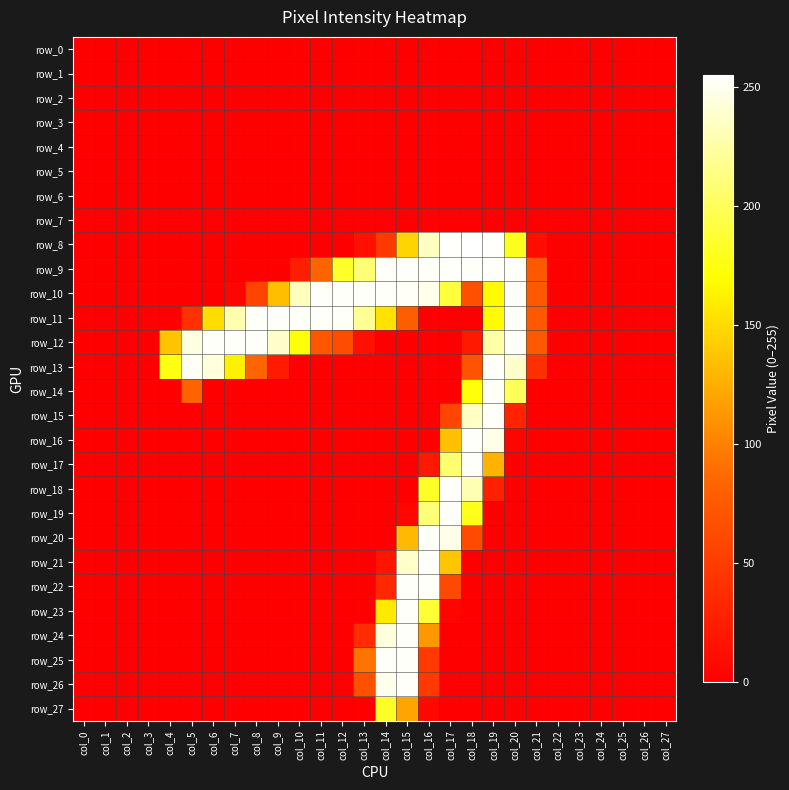

At how many categories does at least one series exceed 129?

17